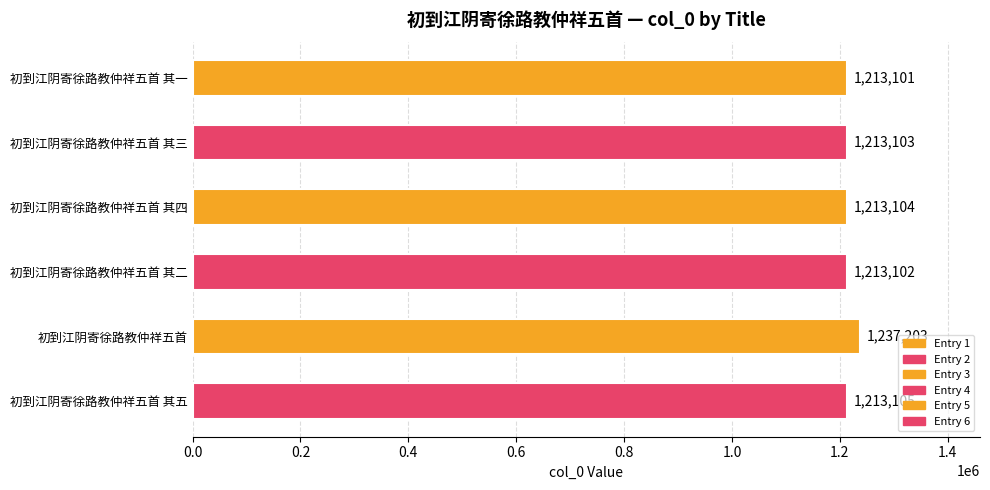

Count the number of data series in this chart.

1